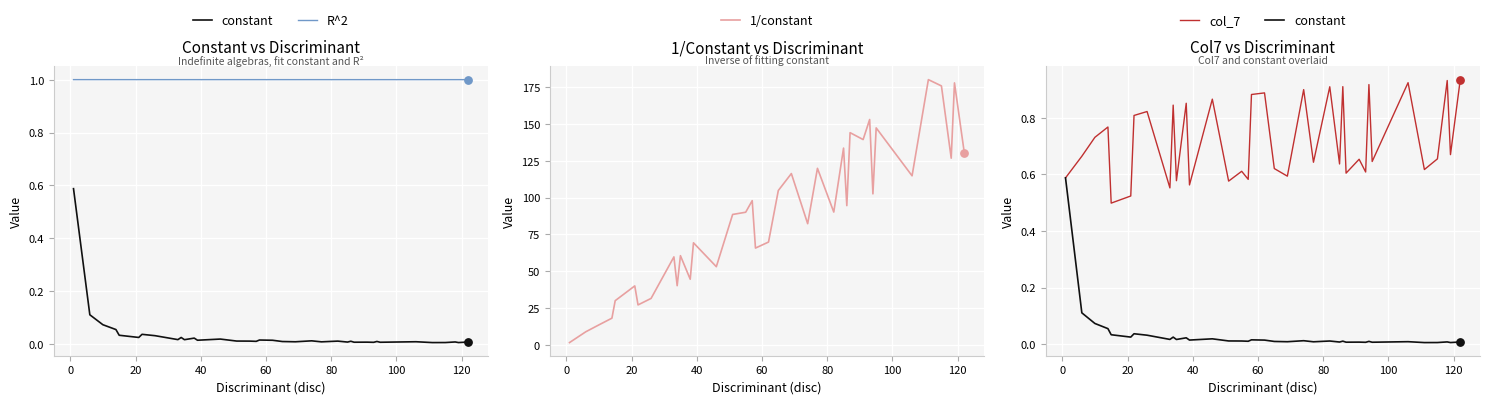

Which series has the widest spread of Y values?

1/constant